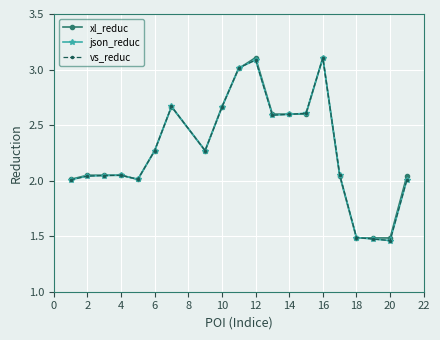

Between which two adjacent categories do xl_reduc and json_reduc first intersect?

4 and 6